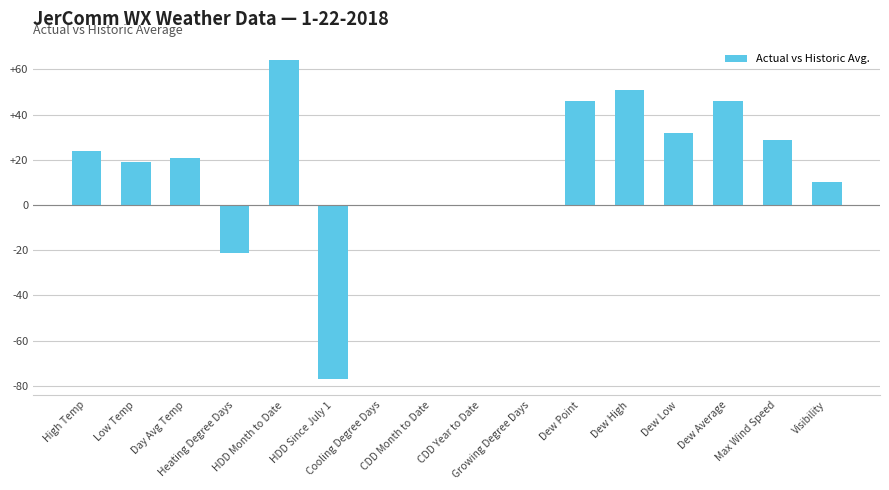

The chart shows a value of 15 at Max Wind Speed. True or false?

False